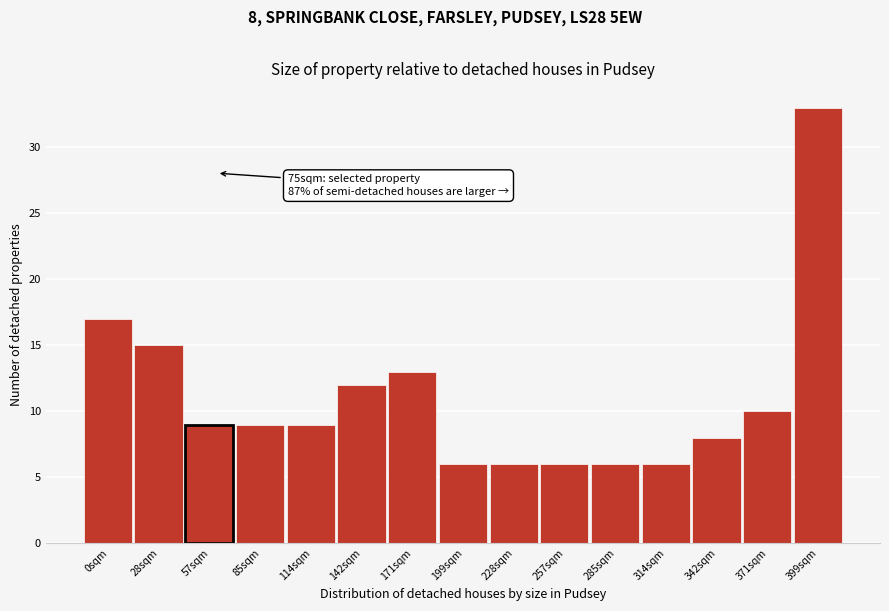

Reading left to right, extract all data points from this chart.

17	15	9	9	9	12	13	6	6	6	6	6	8	10	33